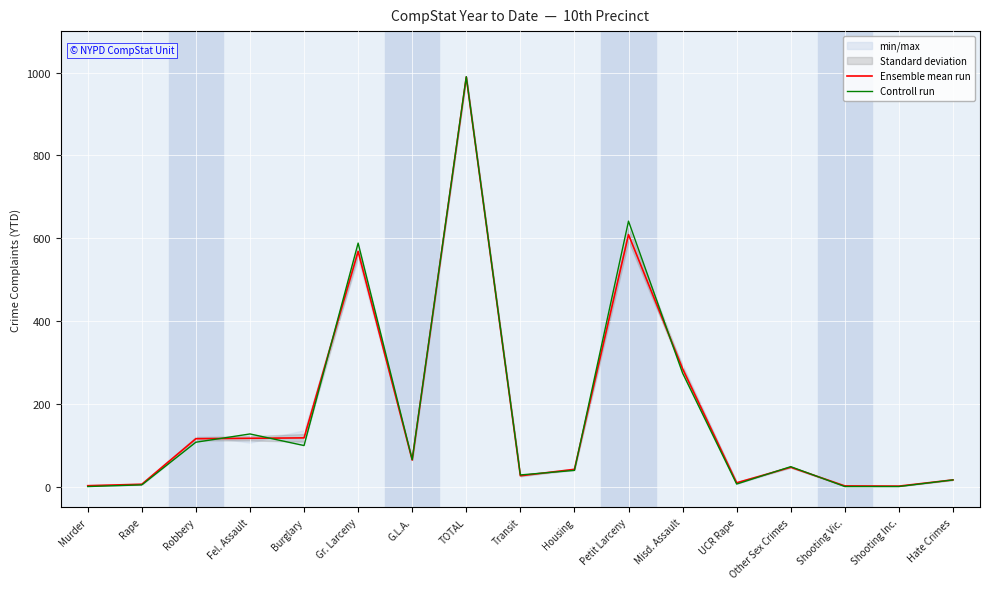

What is the maximum value for Controll run?

990.0